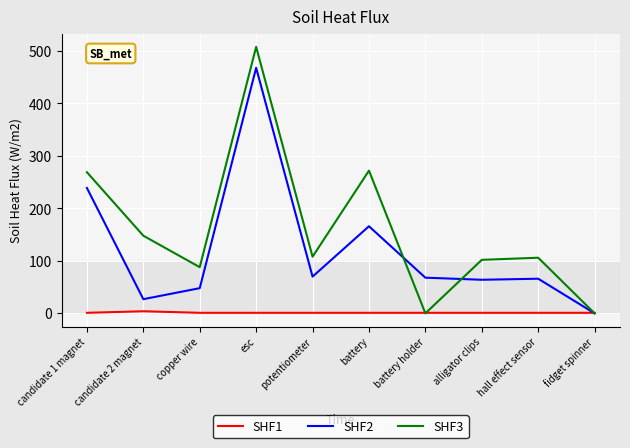

Which label corresponds to the largest value in the chart?

esc